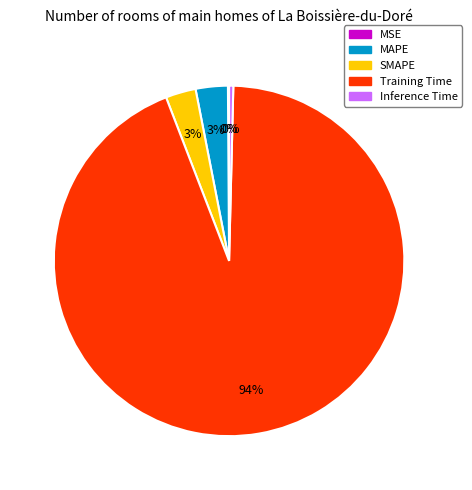

Is there a majority slice in this chart?

Yes